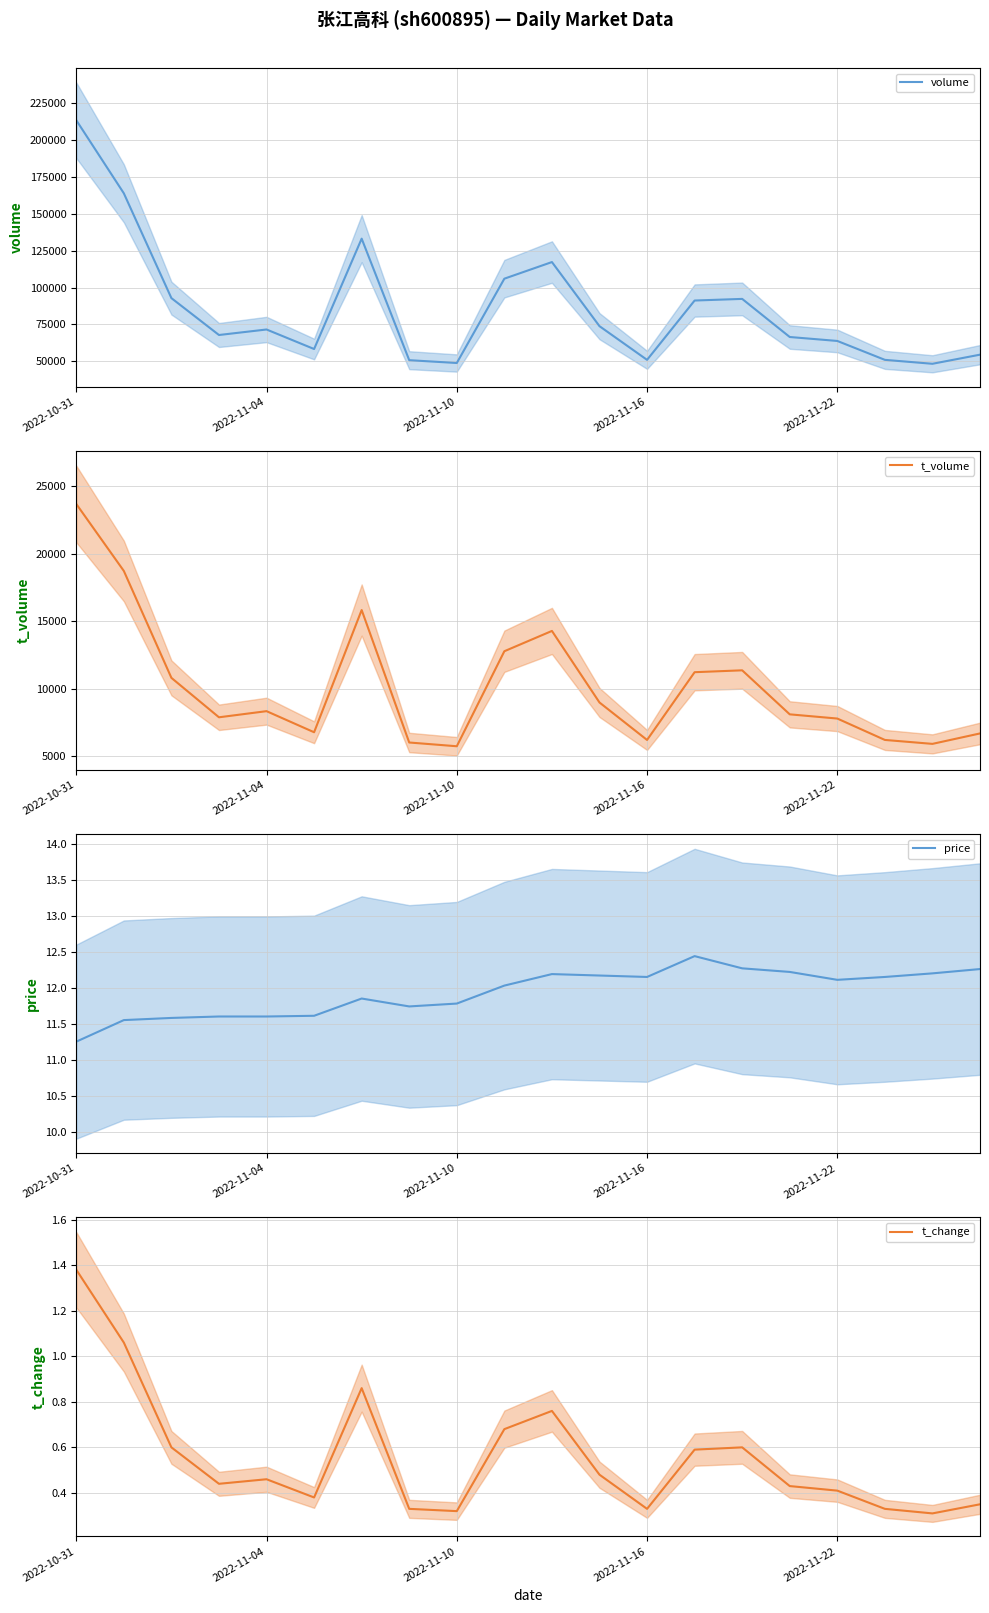

What is the difference between the maximum and minimum values in the t_volume series?

17976.0